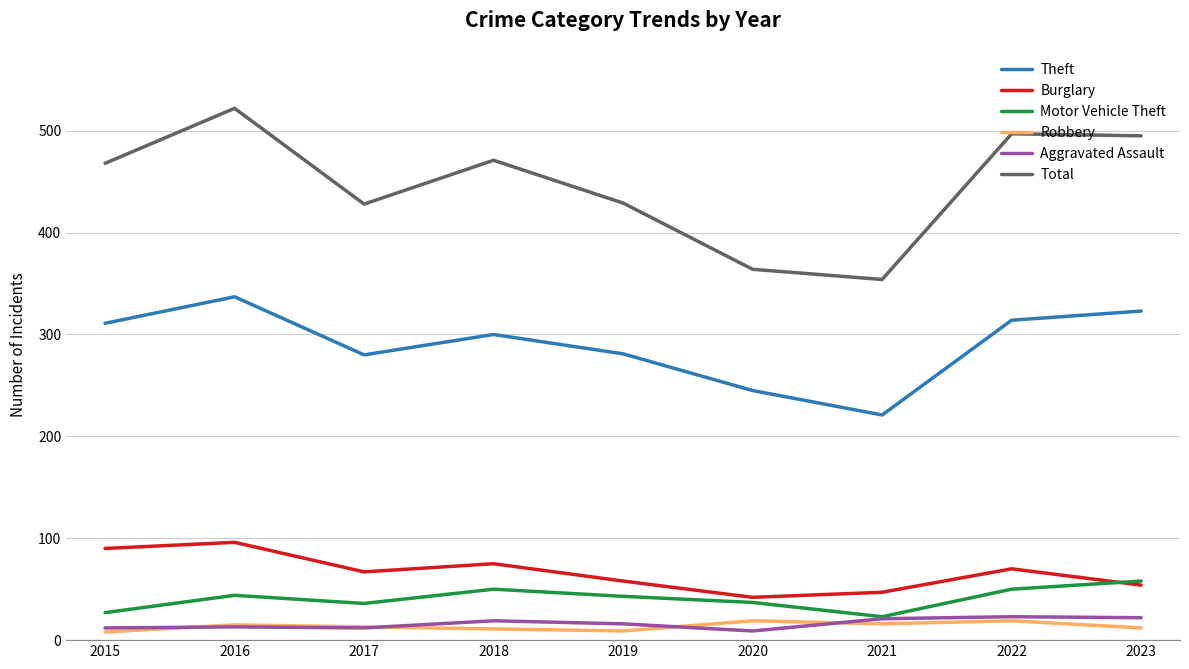

The value of Robbery at 2020 is 19. True or false?

True